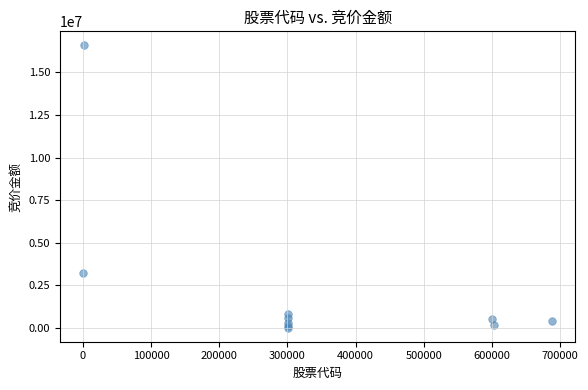

What Y value in the scatter plot is closest to 8297975?

3224232